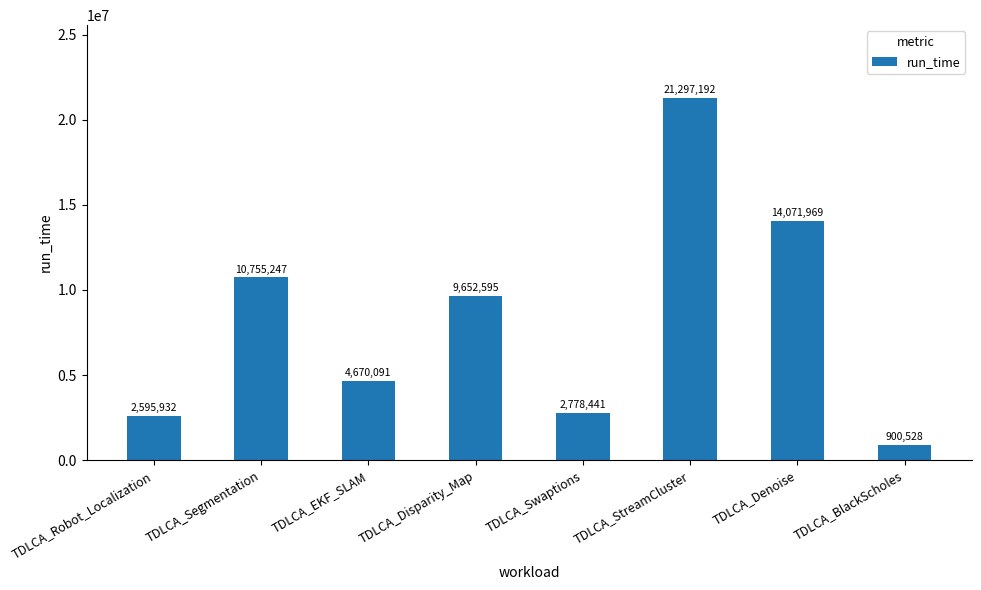

What position from the left is TDLCA_Swaptions?

5